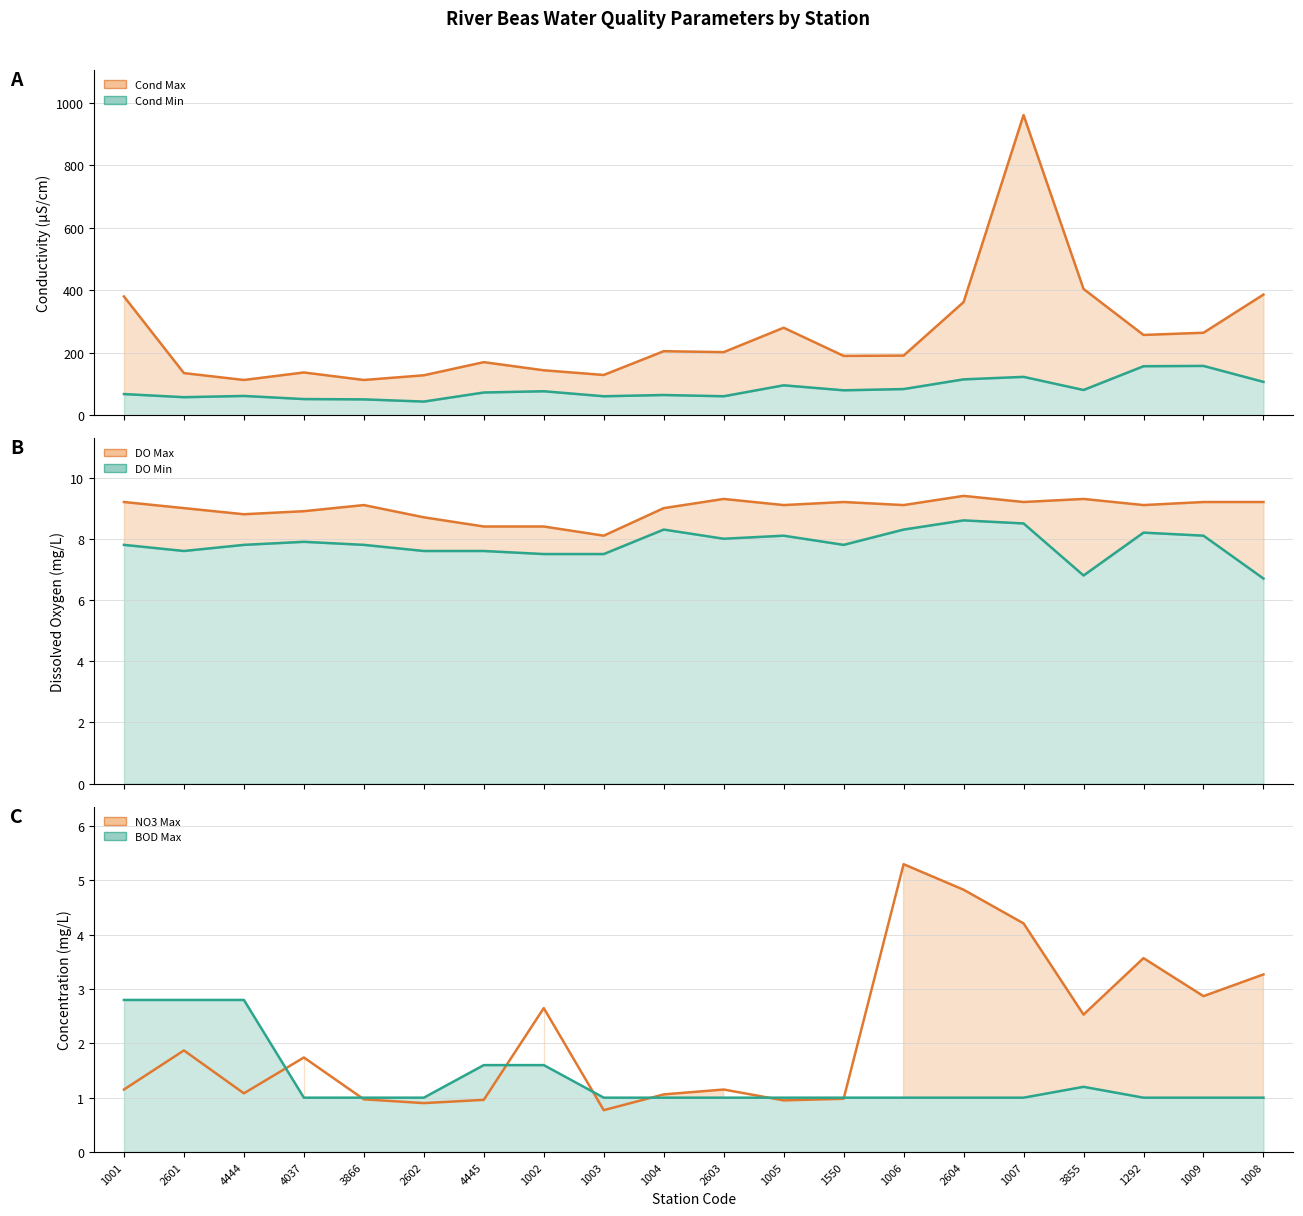

At how many categories does at least one series exceed 294?

5